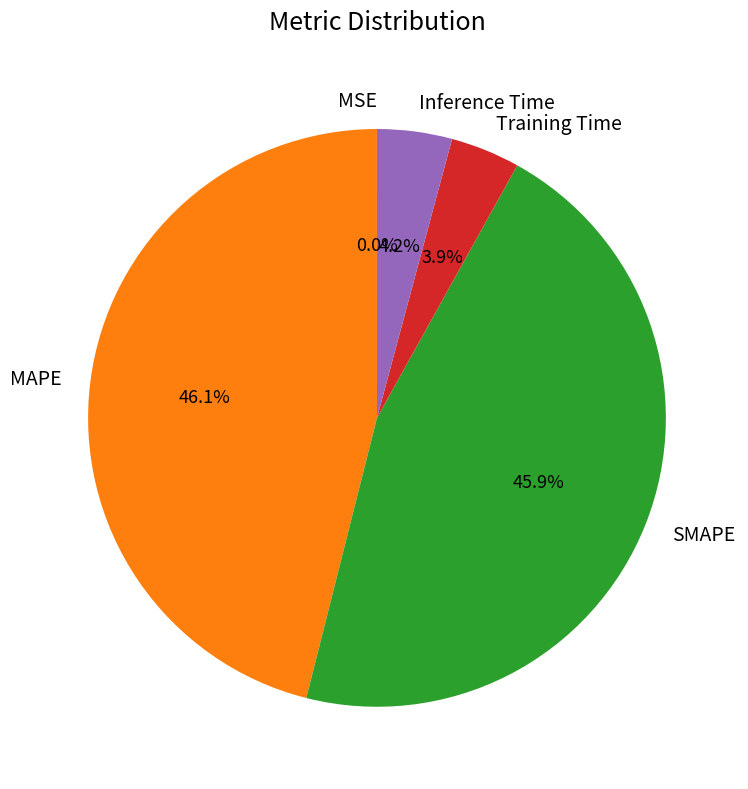

Does any single category account for the majority?

No